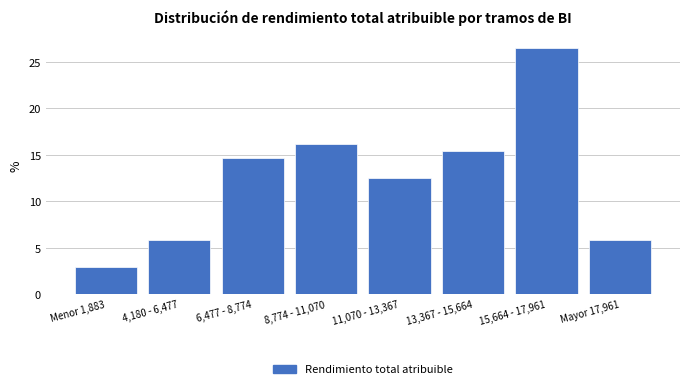

Reading left to right, transcribe all the data shown in this chart.

2.9	5.9	14.7	16.2	12.5	15.4	26.5	5.9